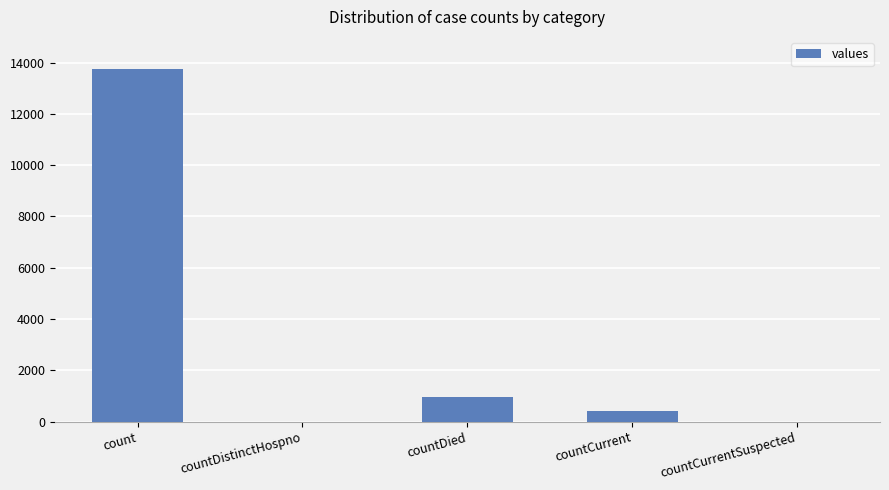

True or false: the data shows 0 at countCurrentSuspected.

True